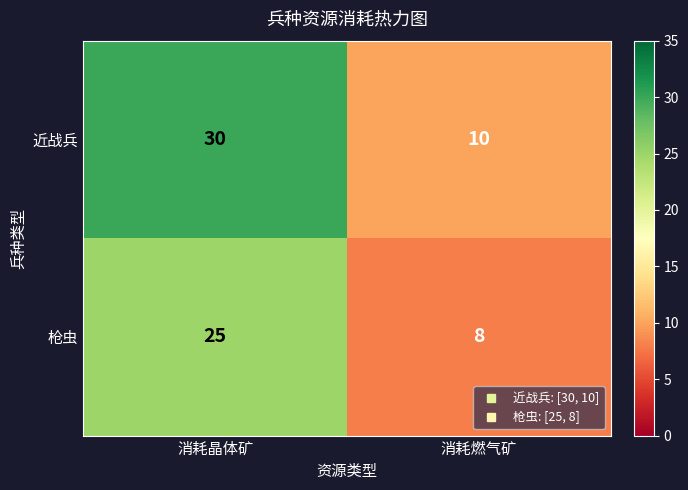

Reading left to right, what are all the values shown in this chart?

近战兵: 30	10
枪虫: 25	8